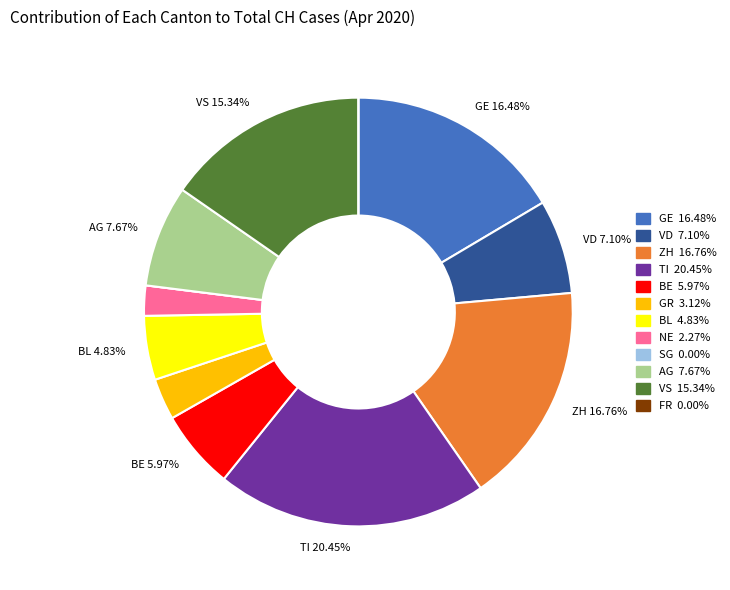

Is there a majority slice in this chart?

No